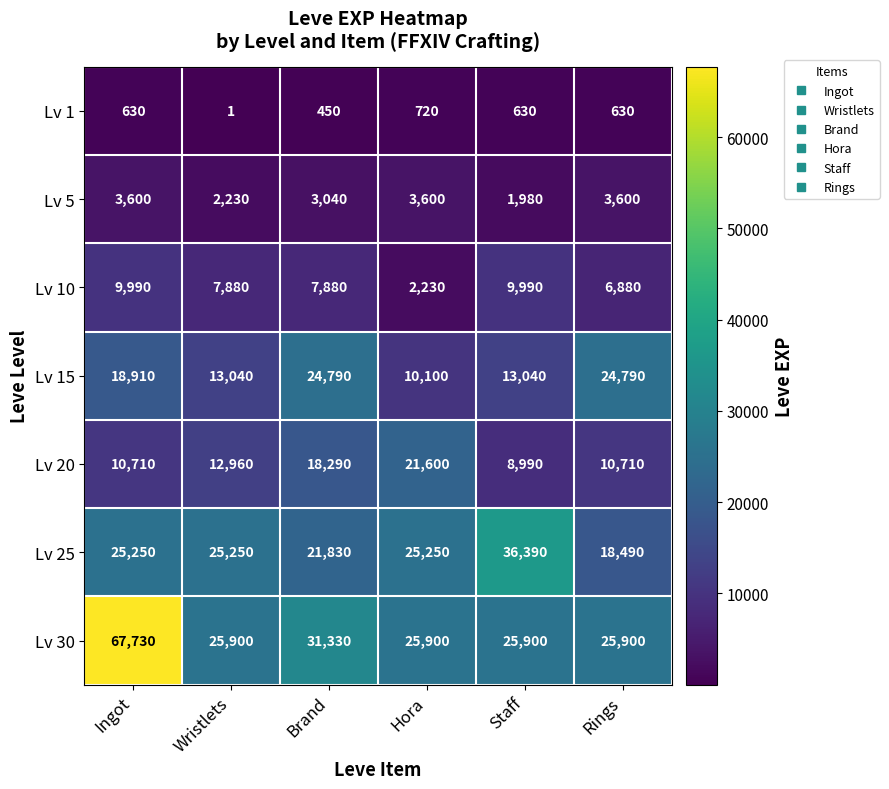

How many categories are shown in the chart?

6